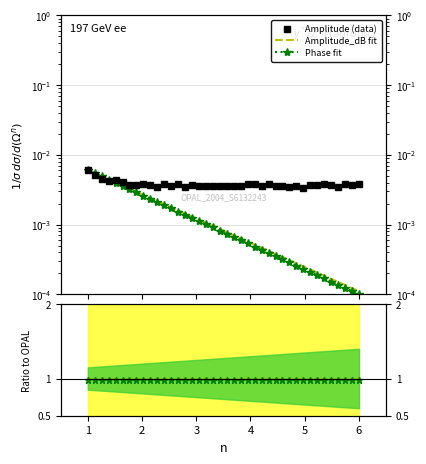

Where is Amplitude_dB fit nearest to the value 1?

1